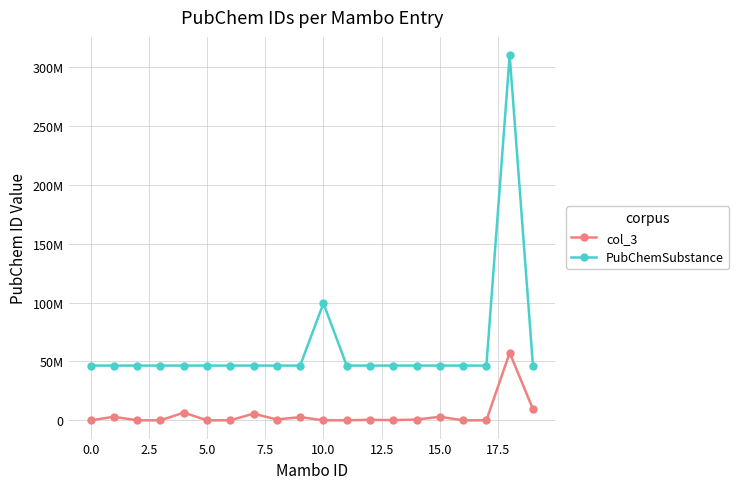

True or false: col_3 and PubChemSubstance intersect in this chart.

False